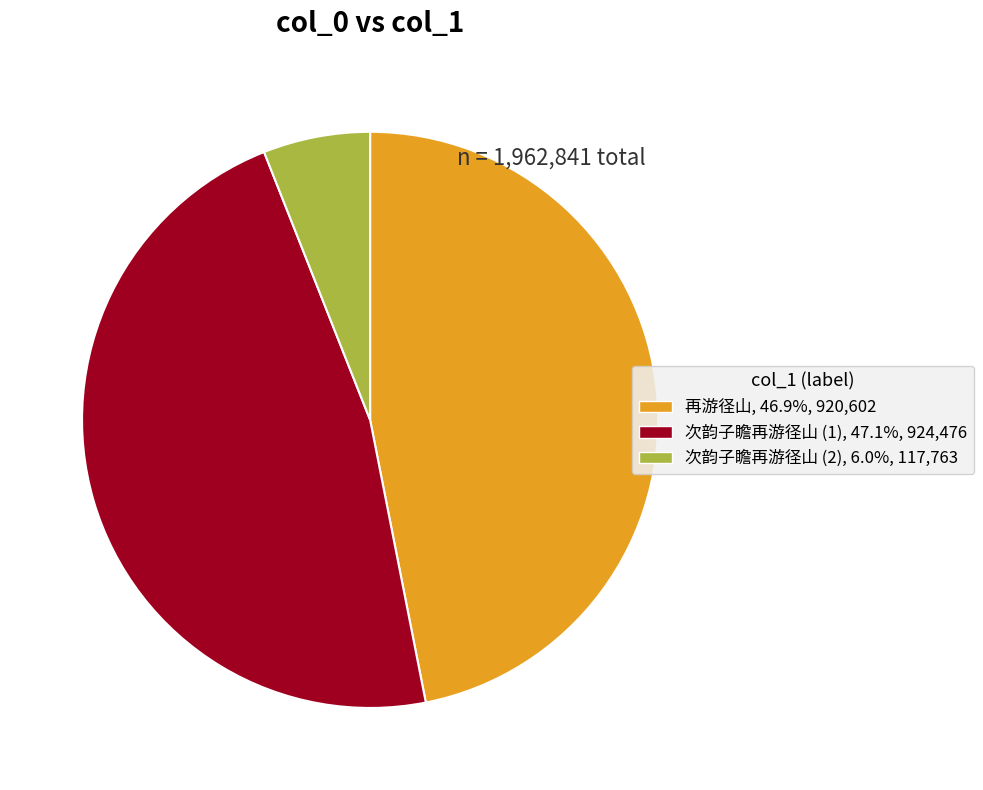

Is there any slice that represents more than half of the pie?

No